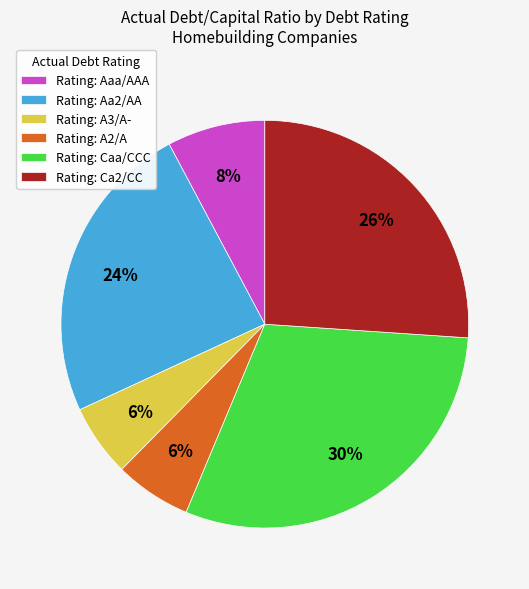

To the nearest percent, what portion does Rating: Aa2/AA represent?

24%